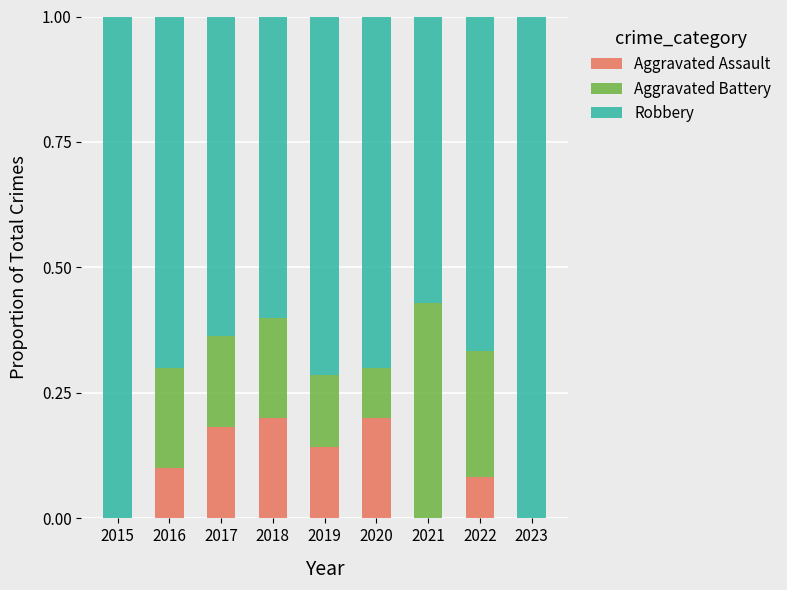

What is the total value across all series at 2023?

1.0